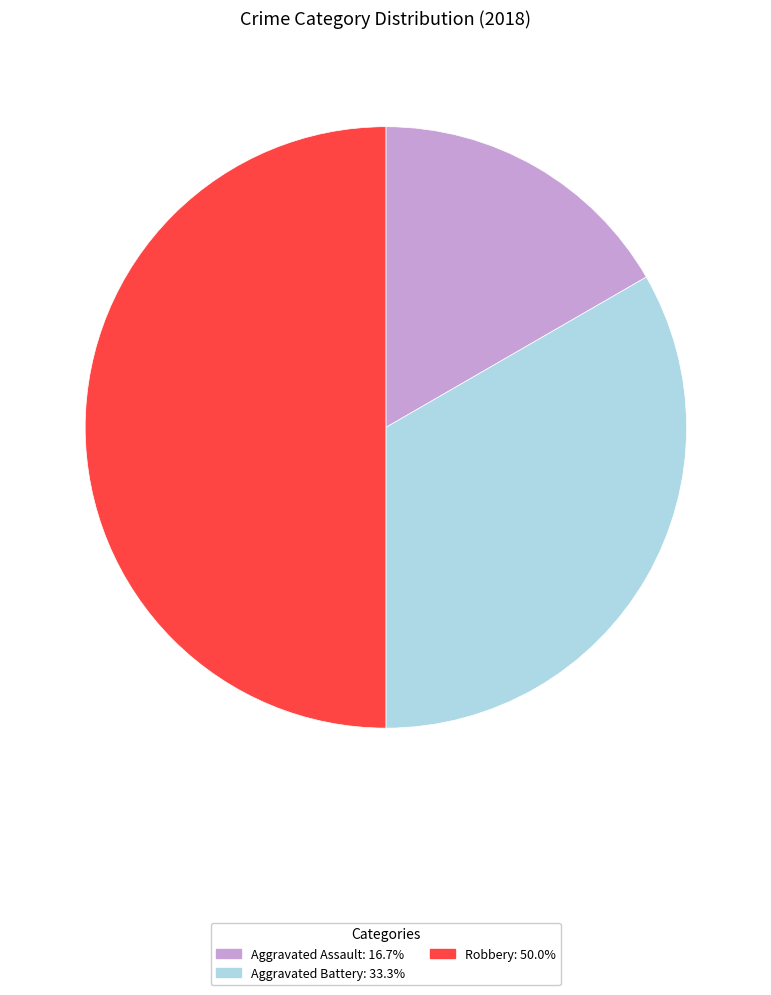

Does Aggravated Assault represent more than half of the total?

No